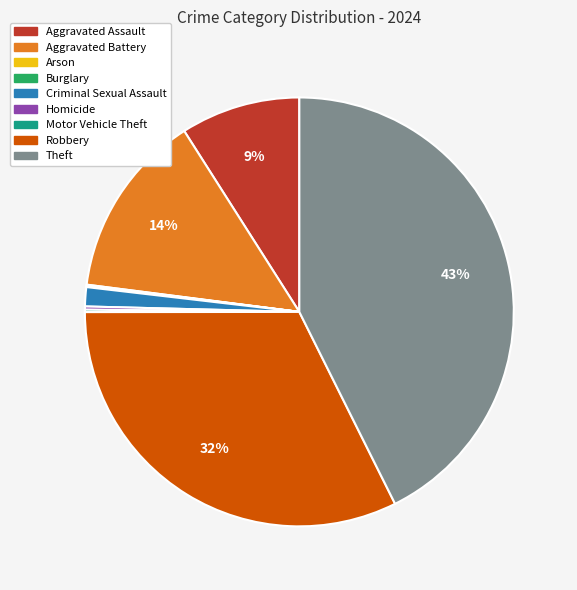

Which category has the biggest portion of the pie?

Theft